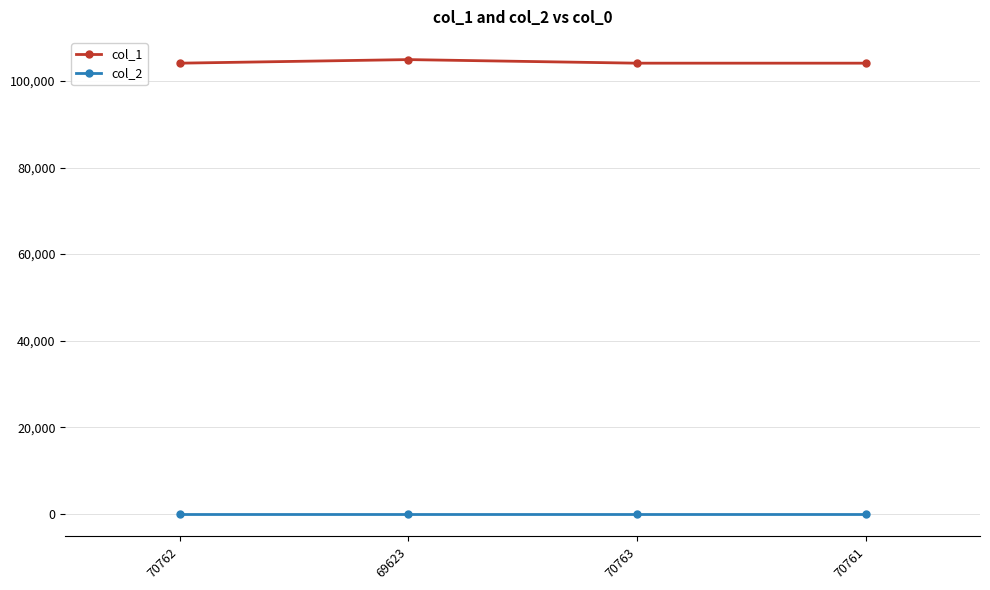

What is the total value across all series at 69623?

104964